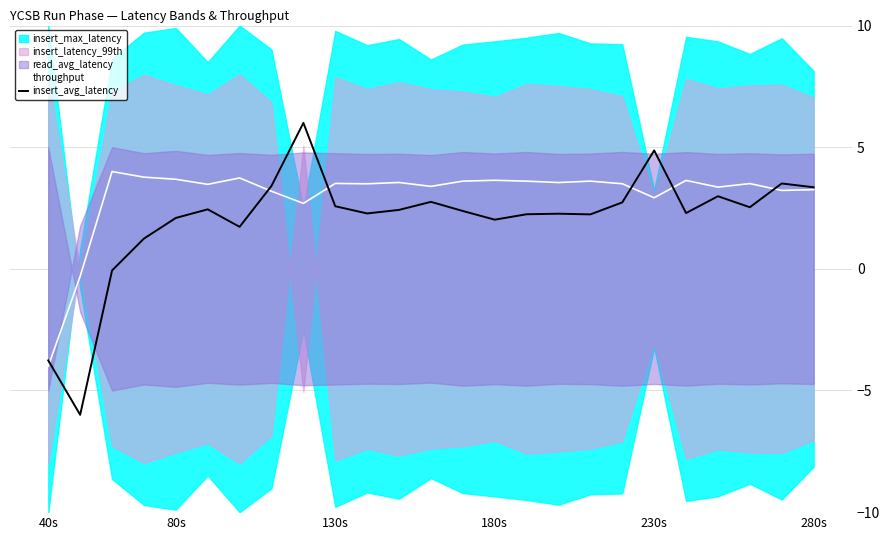

The throughput series shows 3.5 at 130s. True or false?

True